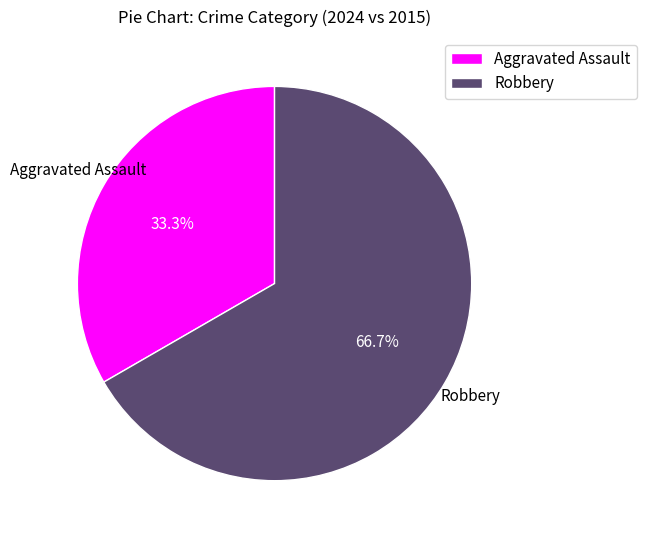

What percentage is NOT represented by Robbery?

33.3%